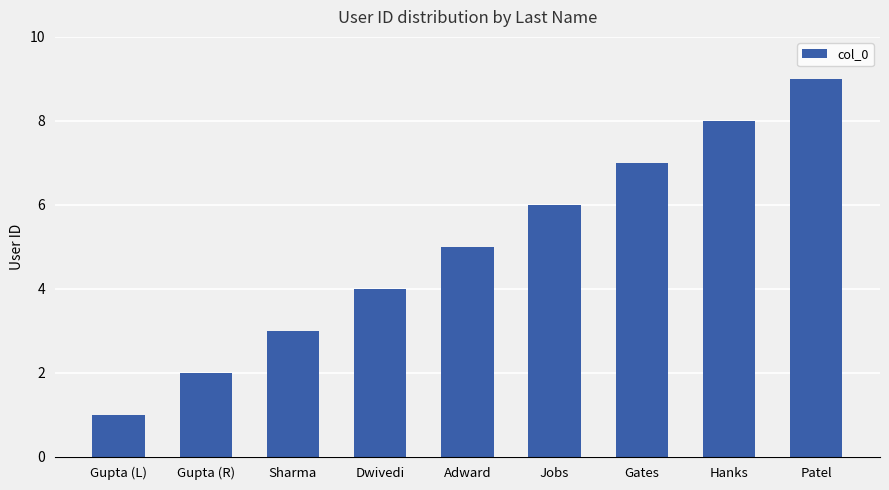

What is the ratio of the value at Hanks to the value at Jobs?

1.3